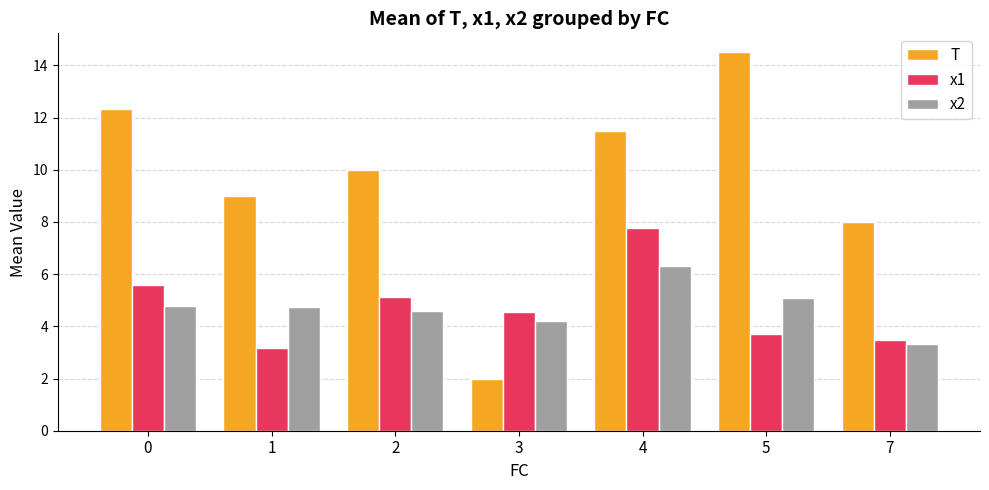

At how many categories does at least one series exceed 13?

1